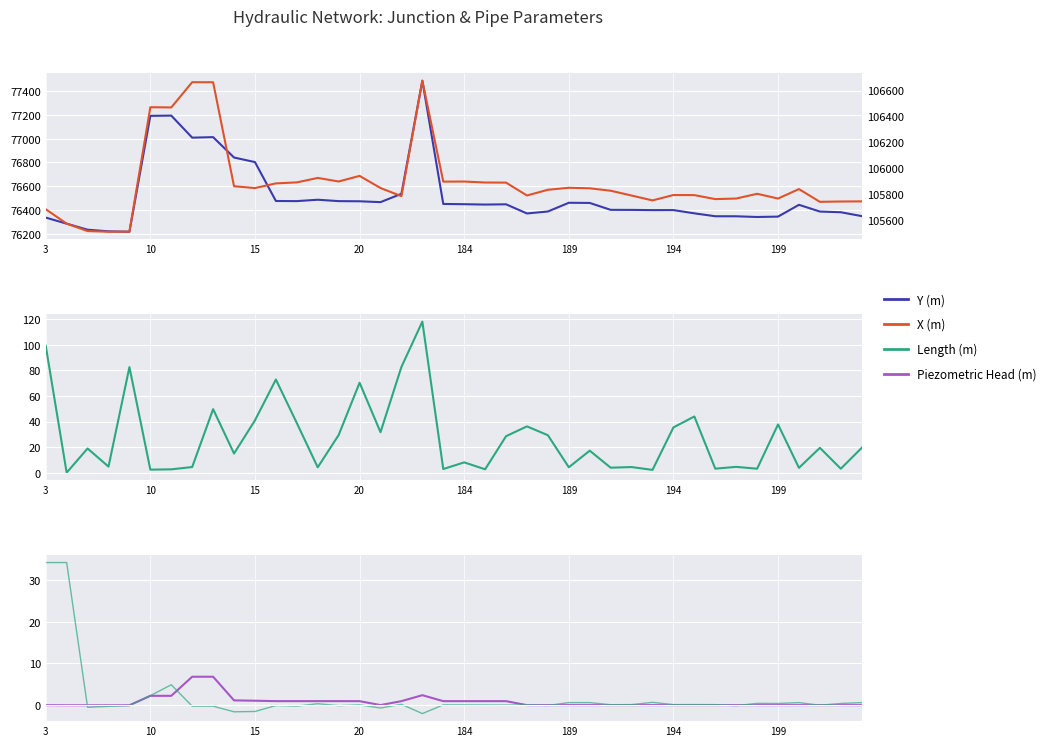

What is the difference between the maximum and minimum values in the Y (m) series?

1271.0